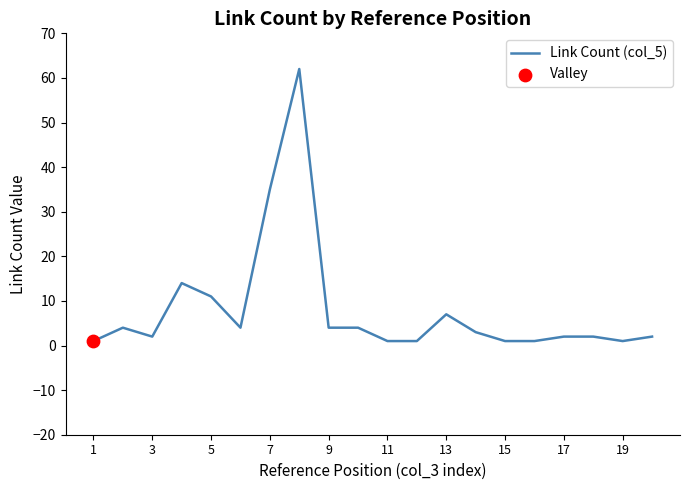

What is the maximum value shown in the chart?

62